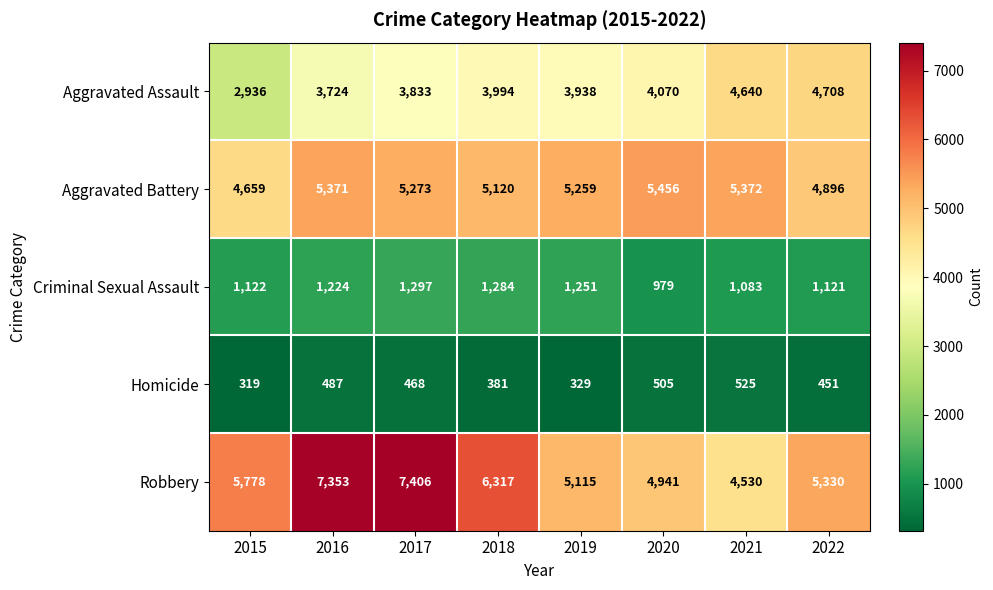

At which label does Homicide first exceed 468?

2016